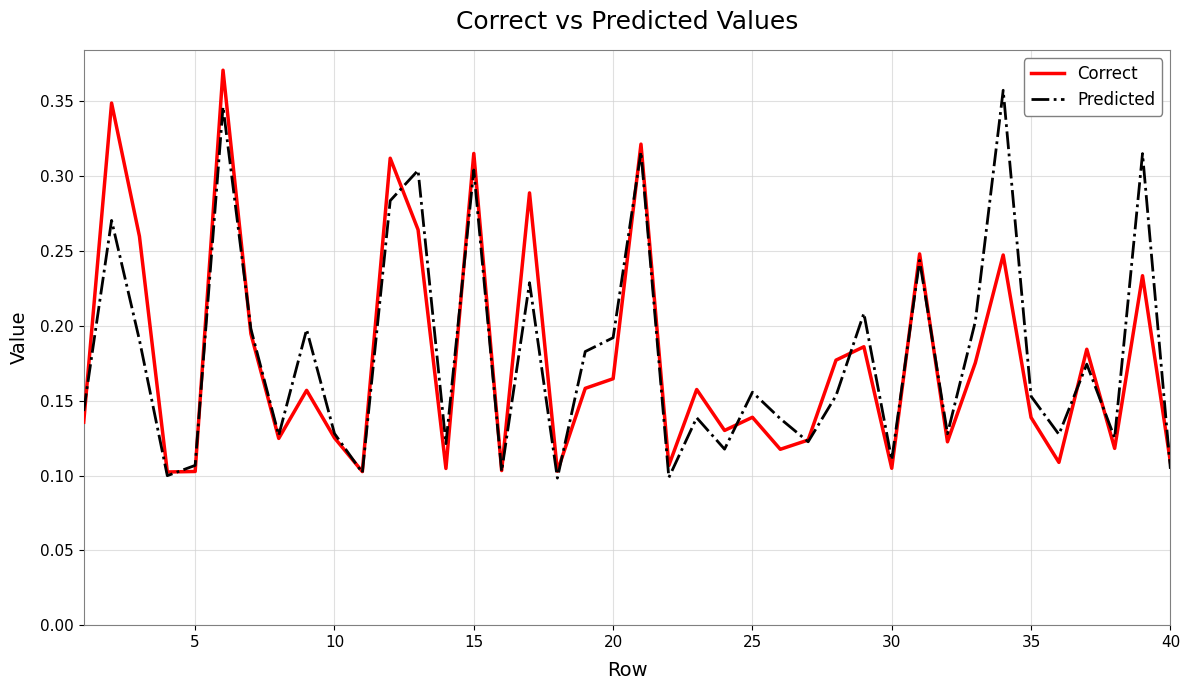

Reading right to left, what are all the values shown in this chart?

Correct: 0.1	0.2	0.1	0.2	0.1	0.1	0.2	0.2	0.1	0.2	0.1	0.2	0.2	0.1	0.1	0.1	0.1	0.2	0.1	0.3	0.2	0.2	0.1	0.3	0.1	0.3	0.1	0.3	0.3	0.1	0.1	0.2	0.1	0.2	0.4	0.1	0.1	0.3	0.3	0.1
Predicted: 0.1	0.3	0.1	0.2	0.1	0.2	0.4	0.2	0.1	0.2	0.1	0.2	0.2	0.1	0.1	0.2	0.1	0.1	0.1	0.3	0.2	0.2	0.1	0.2	0.1	0.3	0.1	0.3	0.3	0.1	0.1	0.2	0.1	0.2	0.3	0.1	0.1	0.2	0.3	0.1